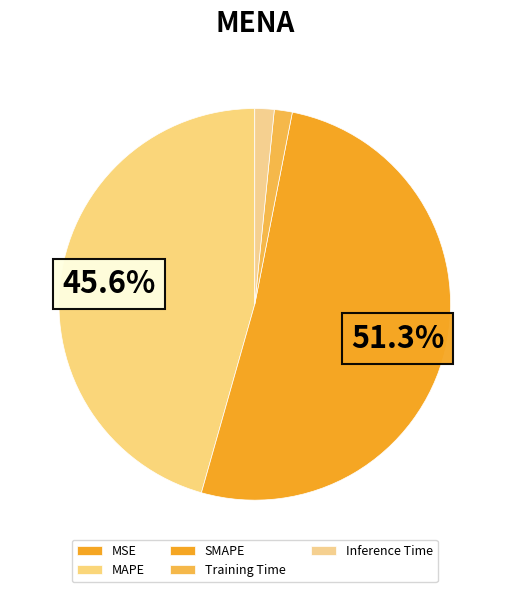

To the nearest percent, what is the difference between the largest and smallest slice percentages?

51%